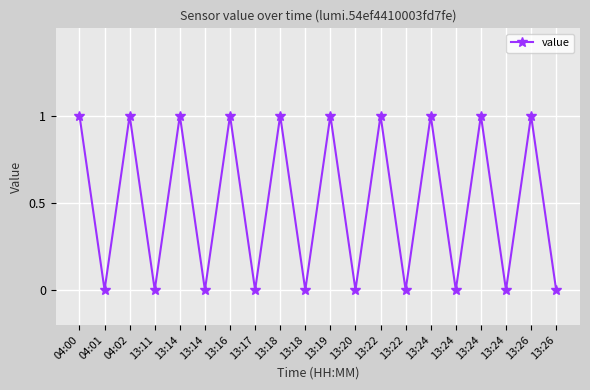

Rank the categories by value from highest to lowest.

04:00, 04:02, 13:14, 13:16, 13:18, 13:19, 13:22, 13:24, 13:24, 13:26, 04:01, 13:11, 13:14, 13:17, 13:18, 13:20, 13:22, 13:24, 13:24, 13:26